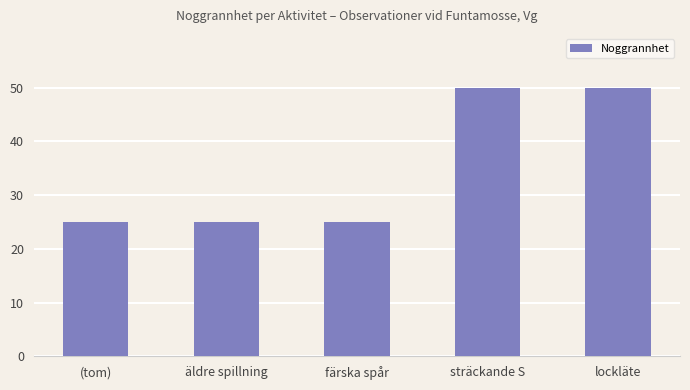

Reading left to right, extract all data points from this chart.

(tom)=25	äldre spillning=25	färska spår=25	sträckande S=50	lockläte=50